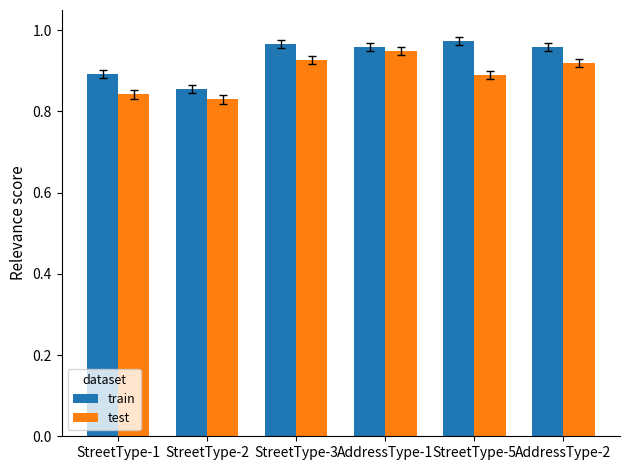

Which series changed the most between StreetType-1 and AddressType-1?

test